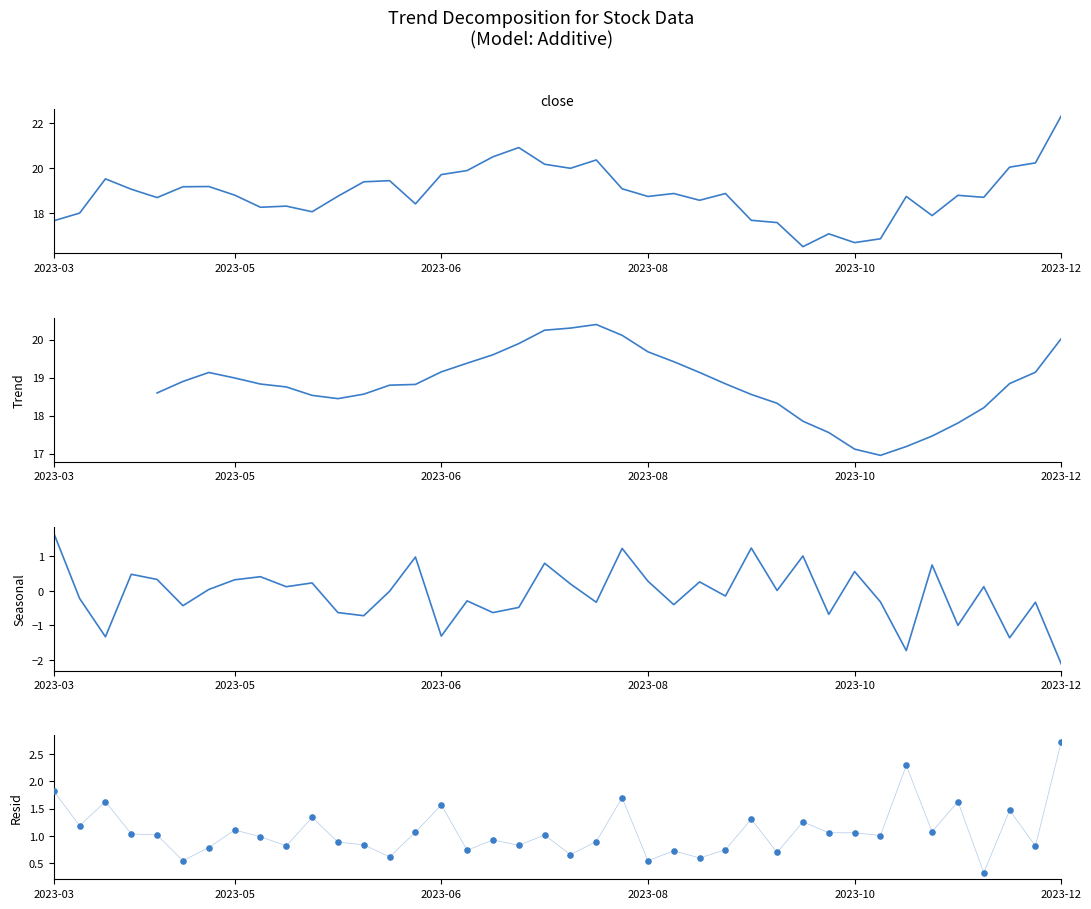

Is the value of Resid at 28 greater than the value of Seasonal at 13?

Yes